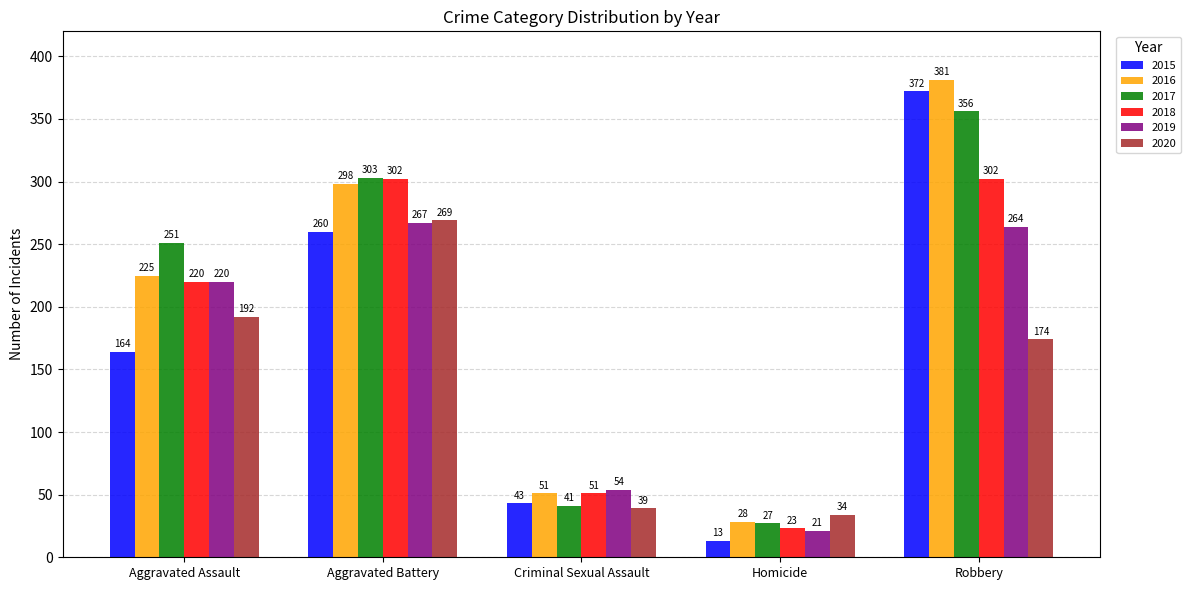

Which series has the largest total across all categories?

2016